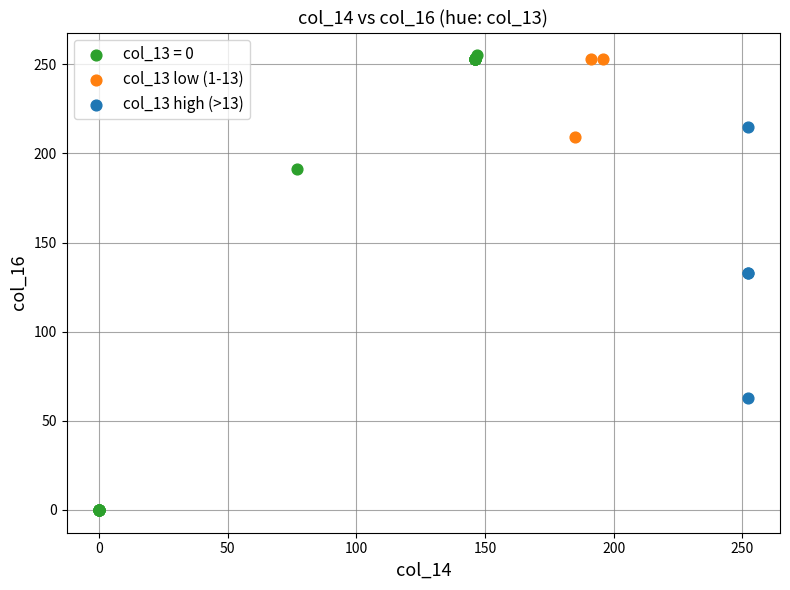

Which series has the largest Y range (max minus min)?

col_13 = 0